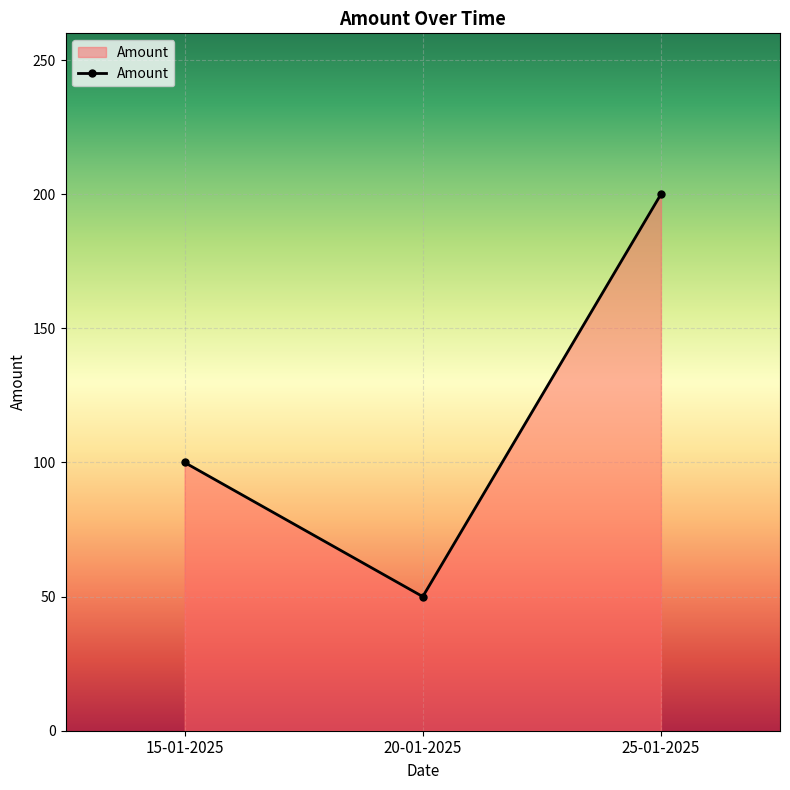

List the labels in order of value, smallest first.

20-01-2025, 15-01-2025, 25-01-2025